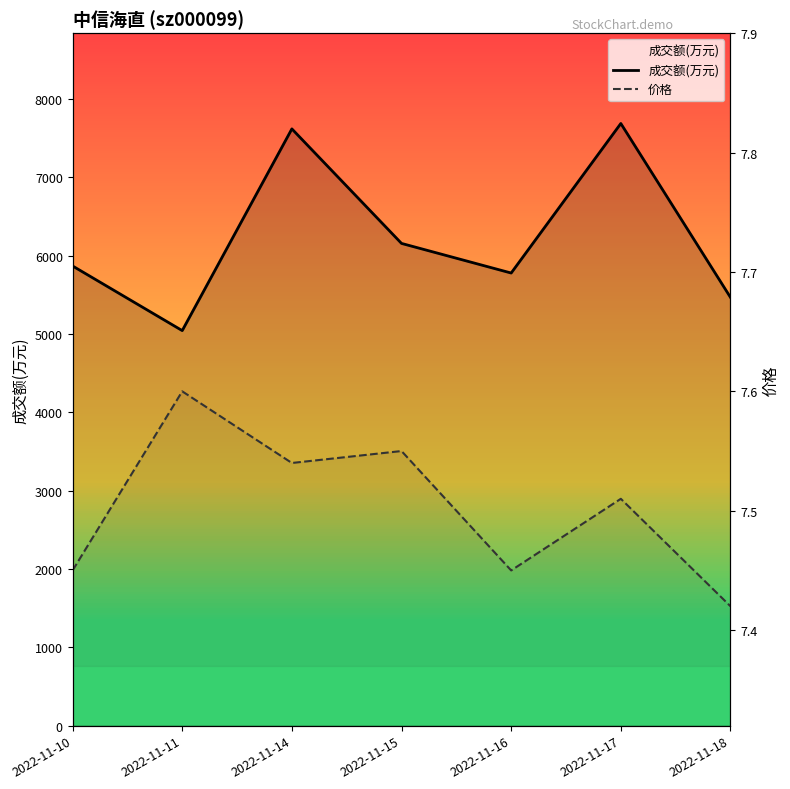

Is it true that 价格 equals 7.5 at 2022-11-16?

True